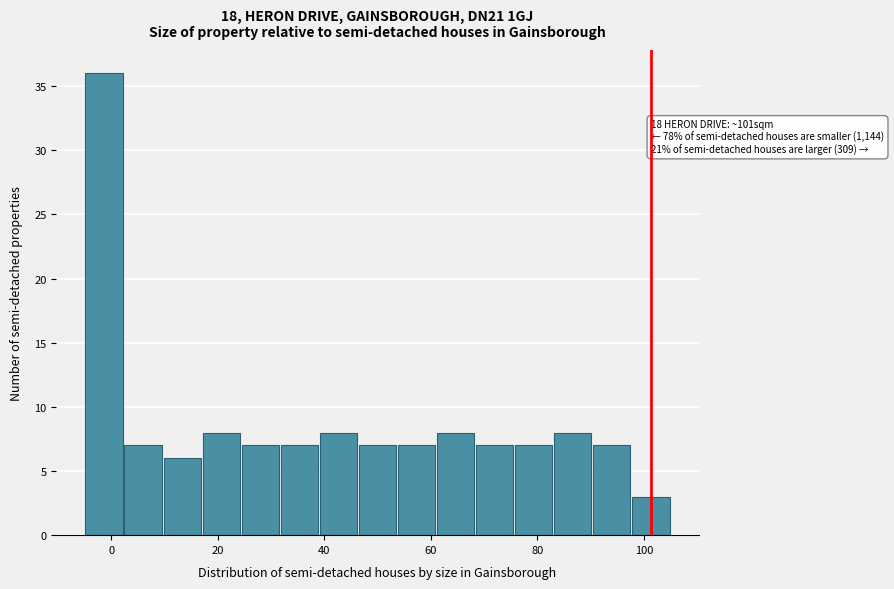

Around what value on the x-axis is the tallest bar? Give the approximate position of its centre, as read against the axis.

-2